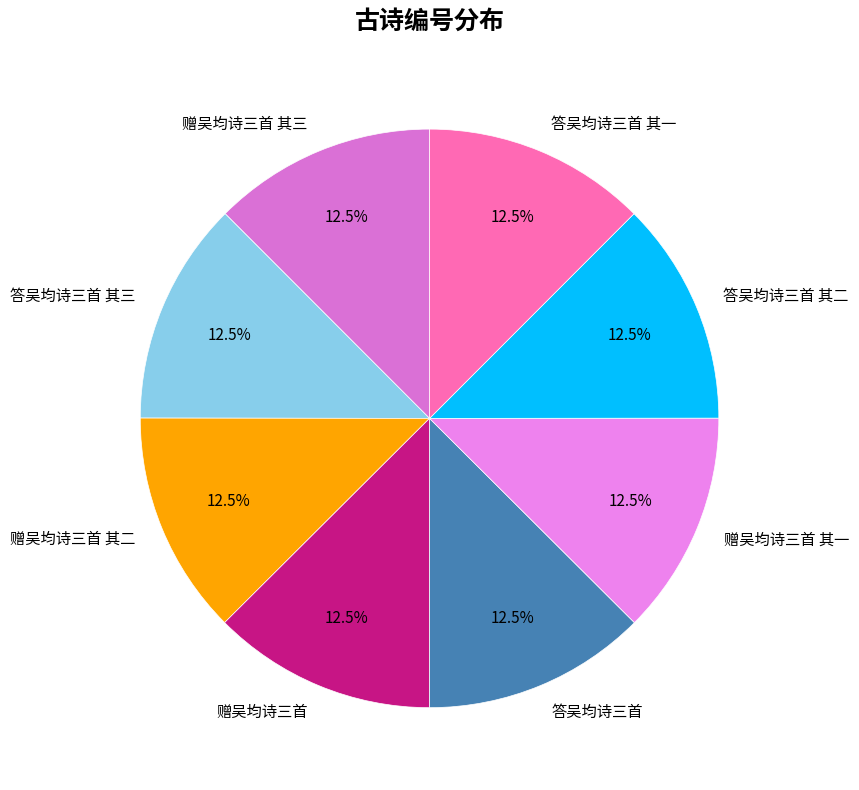

Approximately how many times larger is the value at 答吴均诗三首 其二 compared to 赠吴均诗三首?

1.0